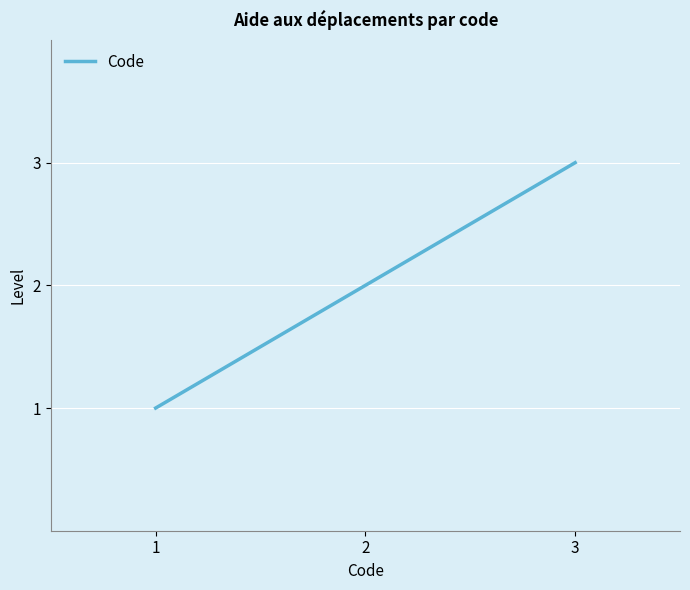

Reading right to left, what are all the values shown in this chart?

3=3	2=2	1=1